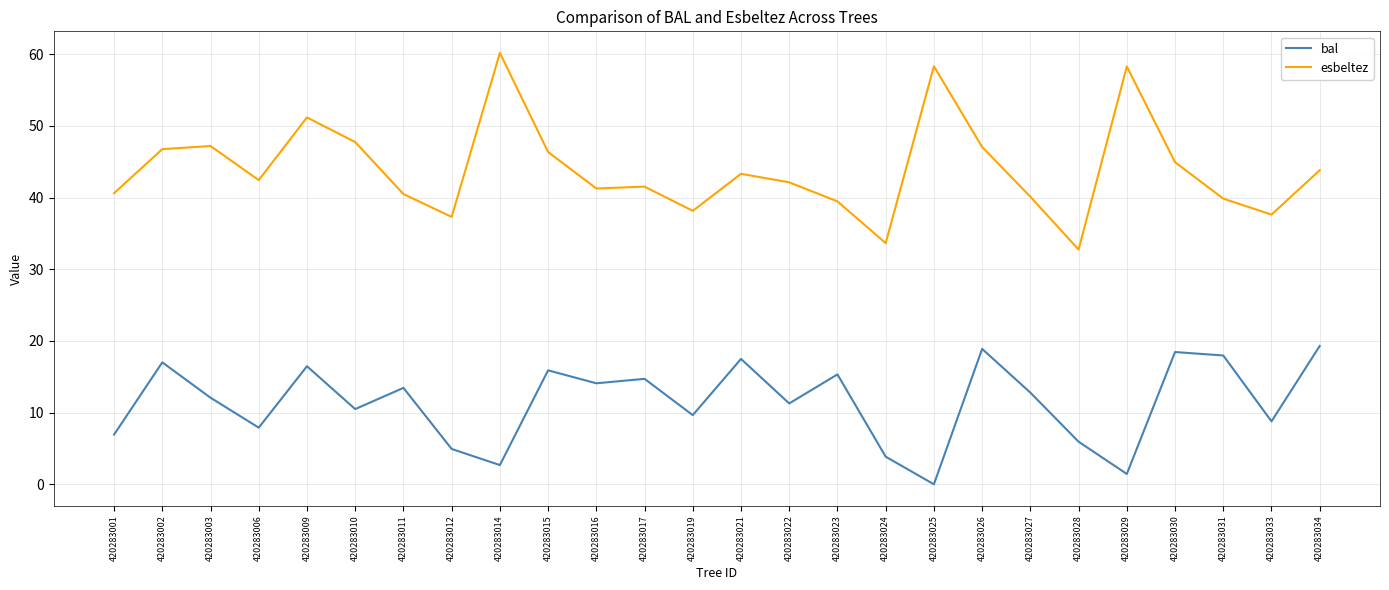

In bal, how many points are lower than both neighbors (excluding endpoints)?

9